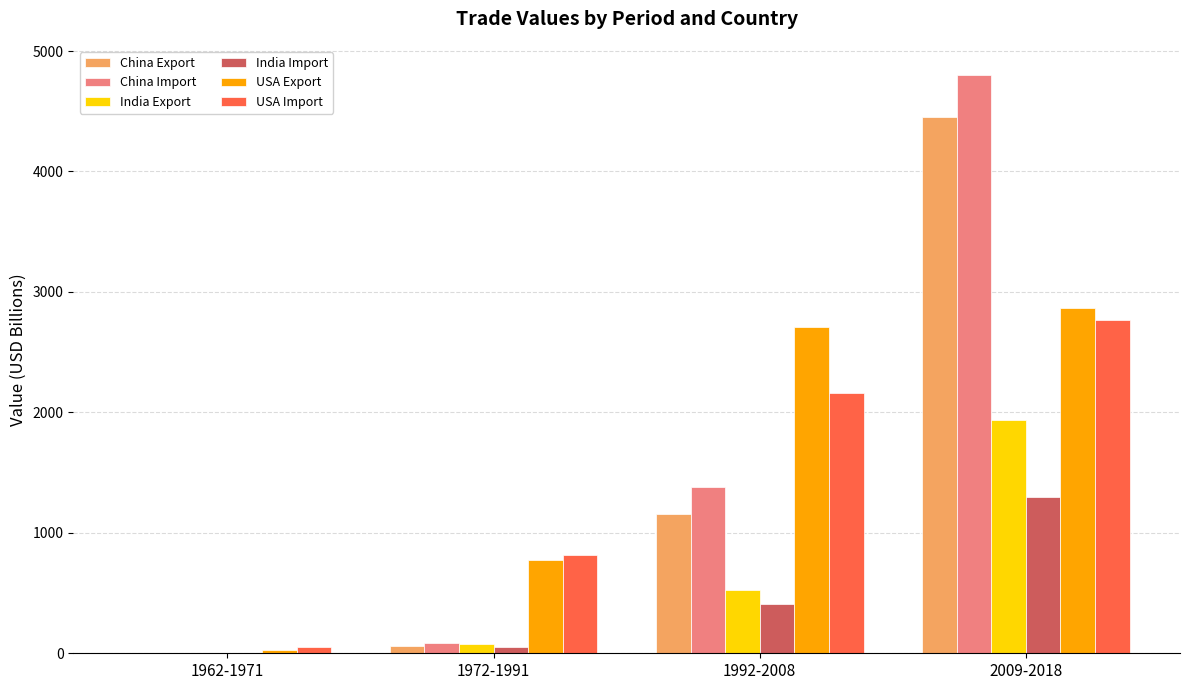

What are all the series names shown in the legend?

China Export, China Import, India Export, India Import, USA Export, USA Import